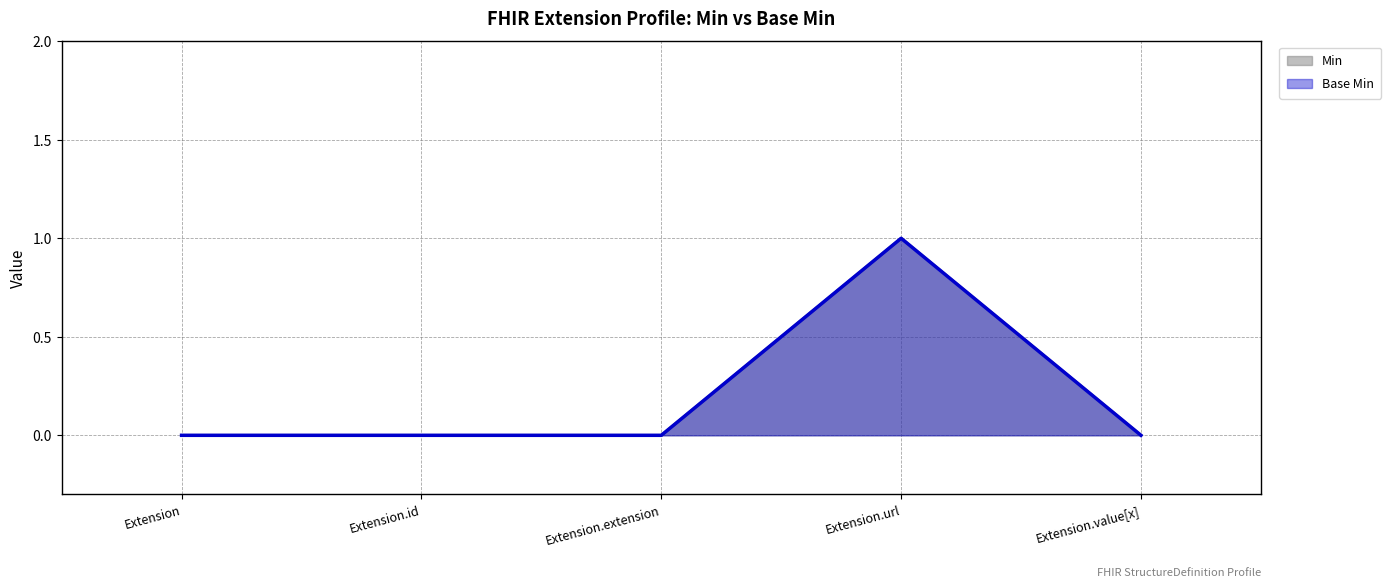

Is it true that Base Min equals 0 at Extension.value[x]?

True